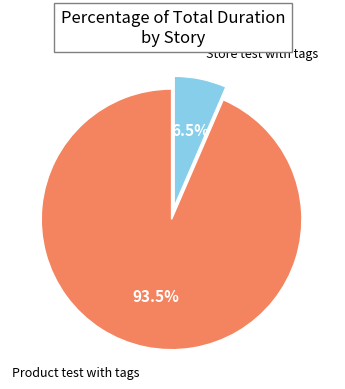

How many slices are in this pie chart?

2